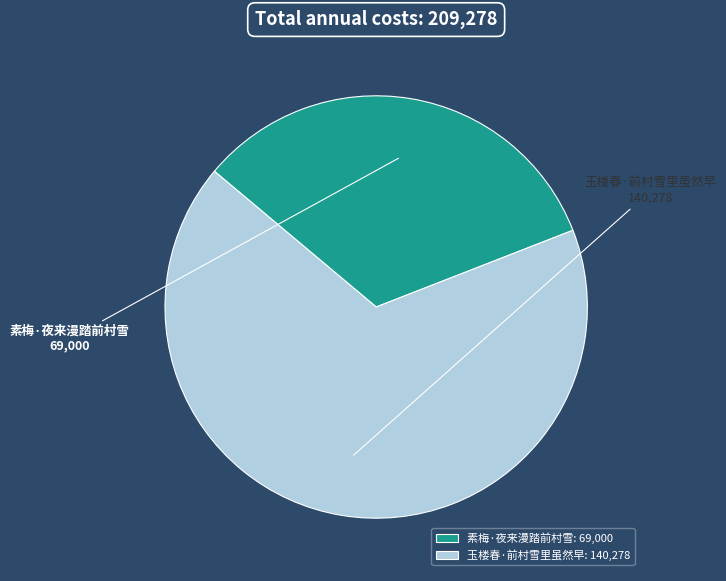

True or false: 玉楼春·前村雪里虽然早 accounts for 67% of the total.

True